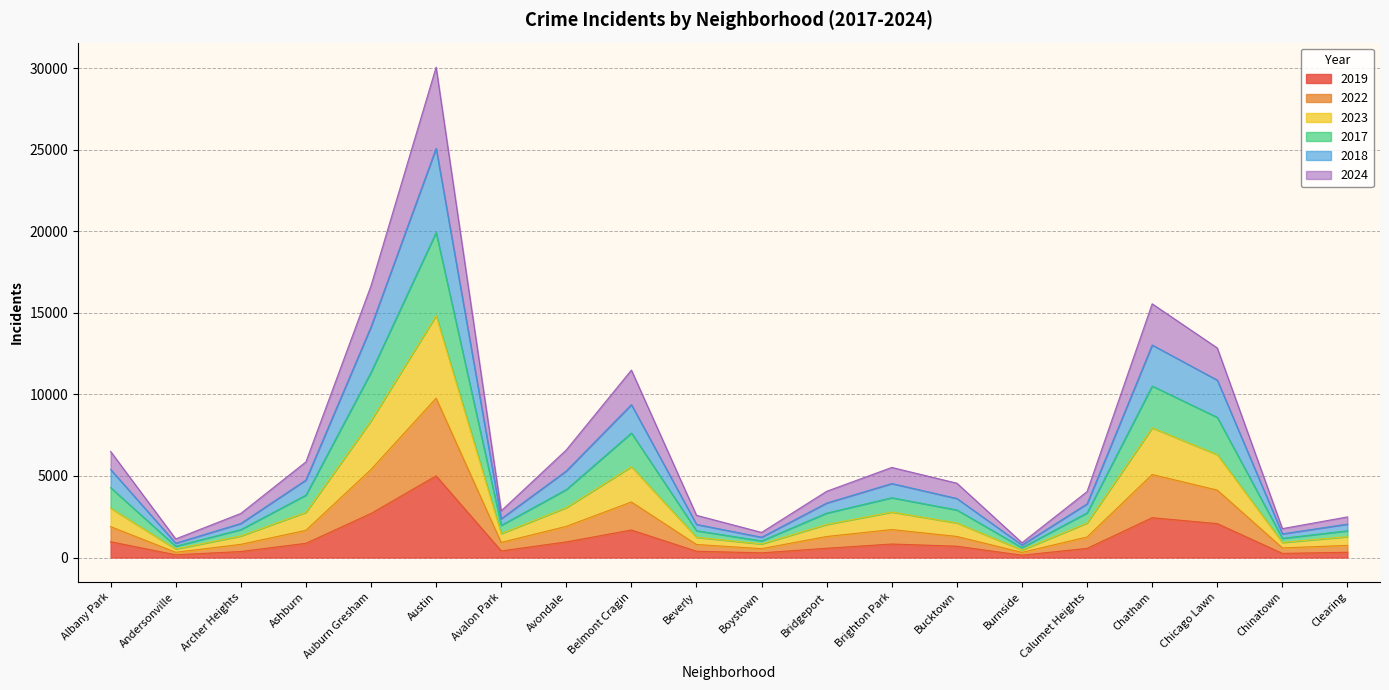

What is the difference between the second highest and minimum values in the 2019 series?

2558